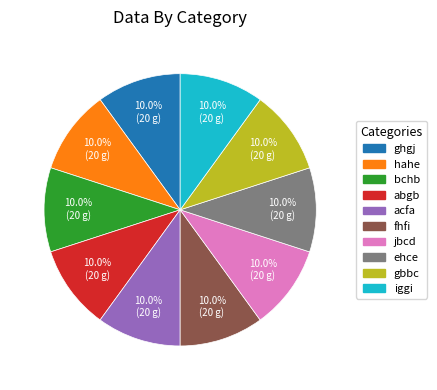

Count the number of slices in the pie.

10